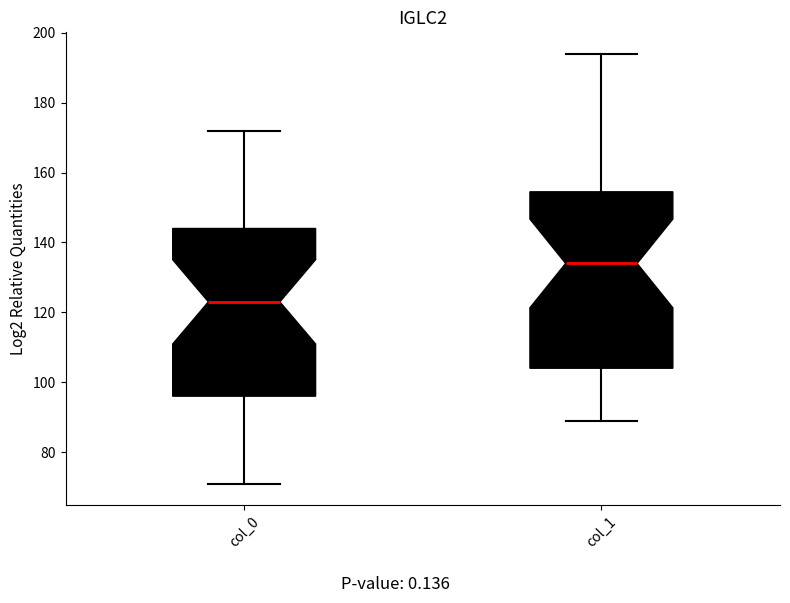

Reading left to right, read every box against the y-axis: the position of its median line, the range the box covers, and the ends of its whiskers. The values are not printed on the chart, so give them approximately, as read against the axis.

col_0: median 124, box 96 to 144, whiskers 72 to 172
col_1: median 134, box 104 to 154, whiskers 90 to 194